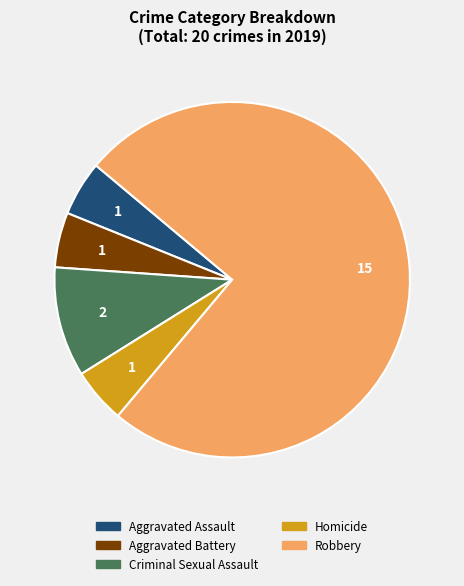

What is the majority slice?

Robbery